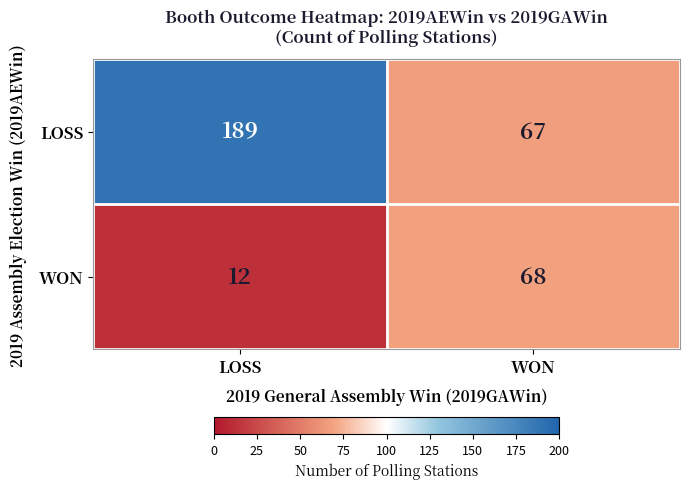

Reading left to right, list all the values displayed in this chart.

LOSS: LOSS=189	WON=67
WON: LOSS=12	WON=68